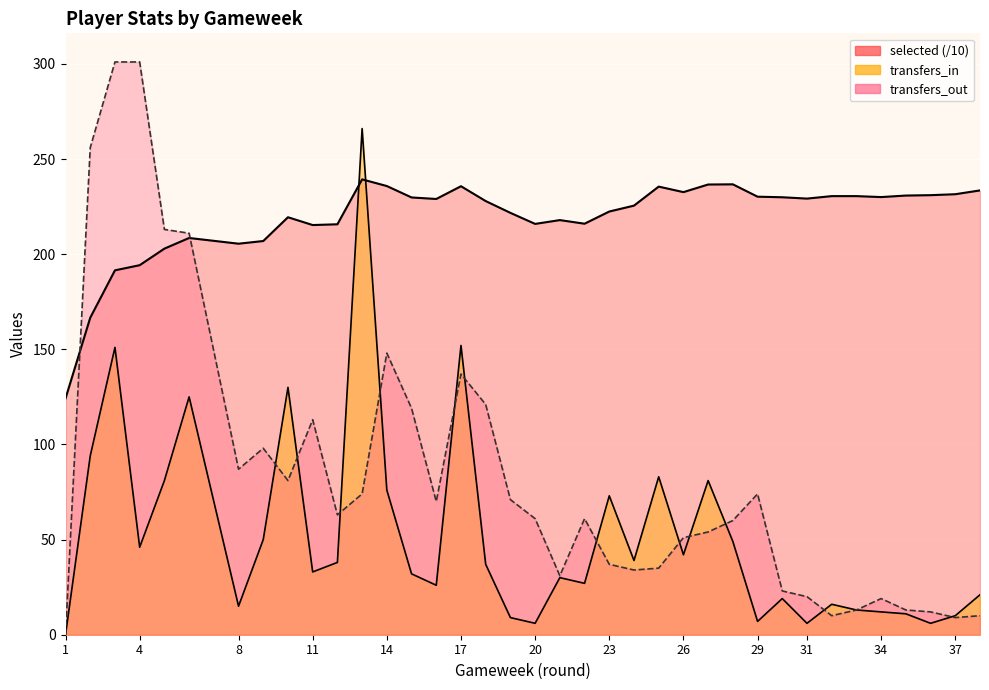

List the series in order of their peak value, highest first.

transfers_out line, transfers_in line, selected (/10) line